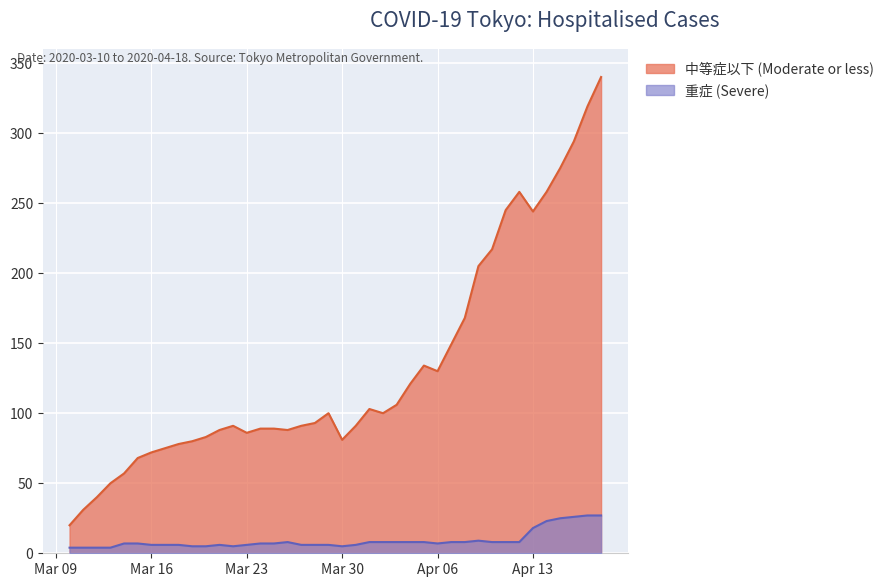

True or false: 重症 (Severe) has more than 0 interior local peaks.

True